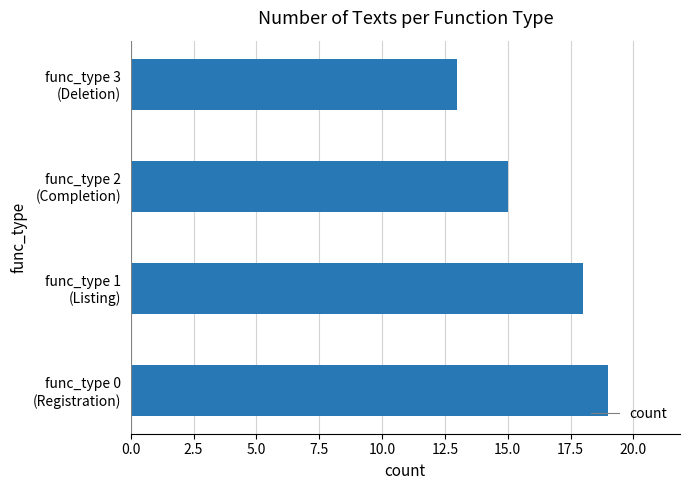

What is the sum of all values?

65